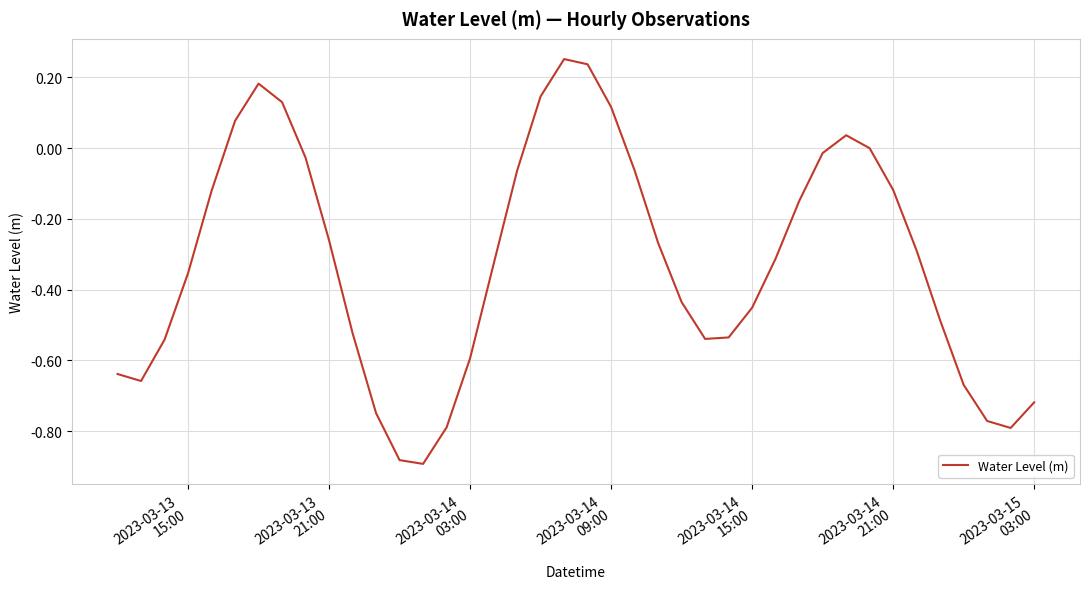

What is the value of the 17th point from the left?

-0.3